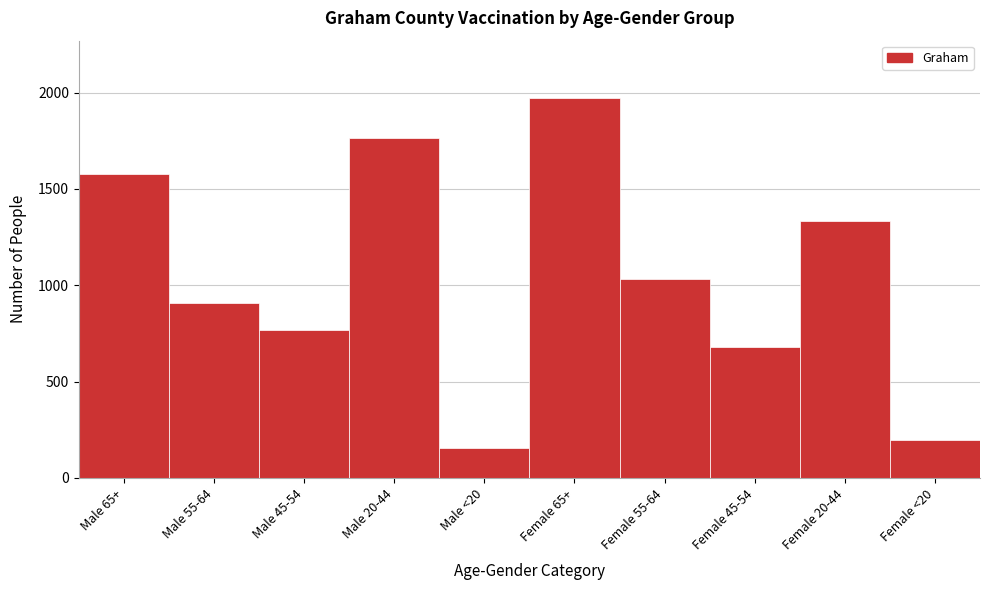

Reading left to right, extract all data points from this chart.

1579	907	770	1764	157	1973	1031	681	1331	199